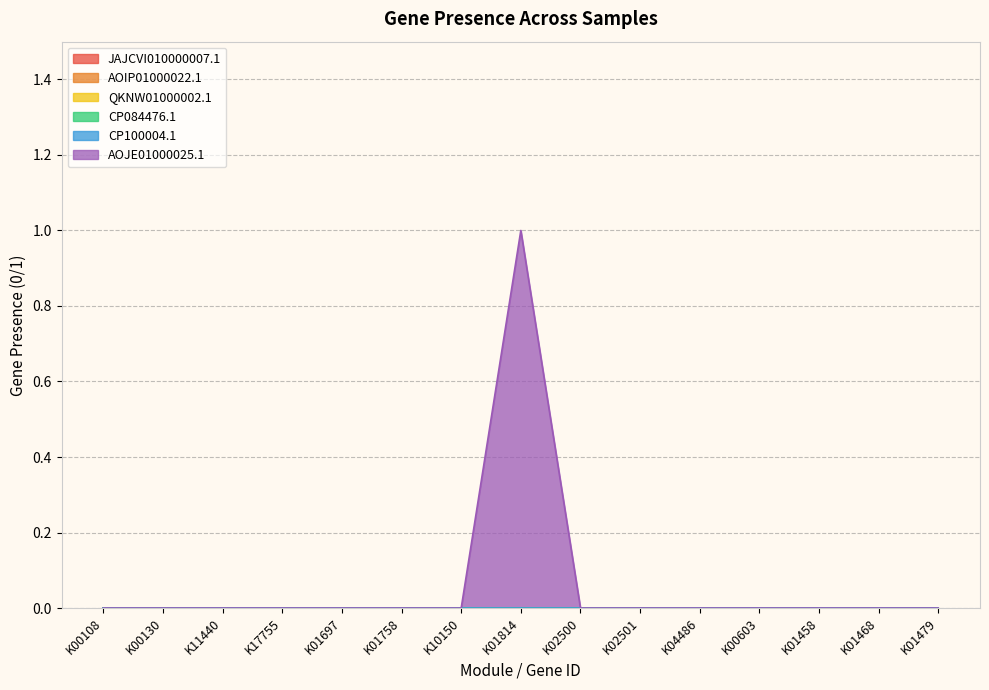

Does the chart have visible grid lines?

Yes